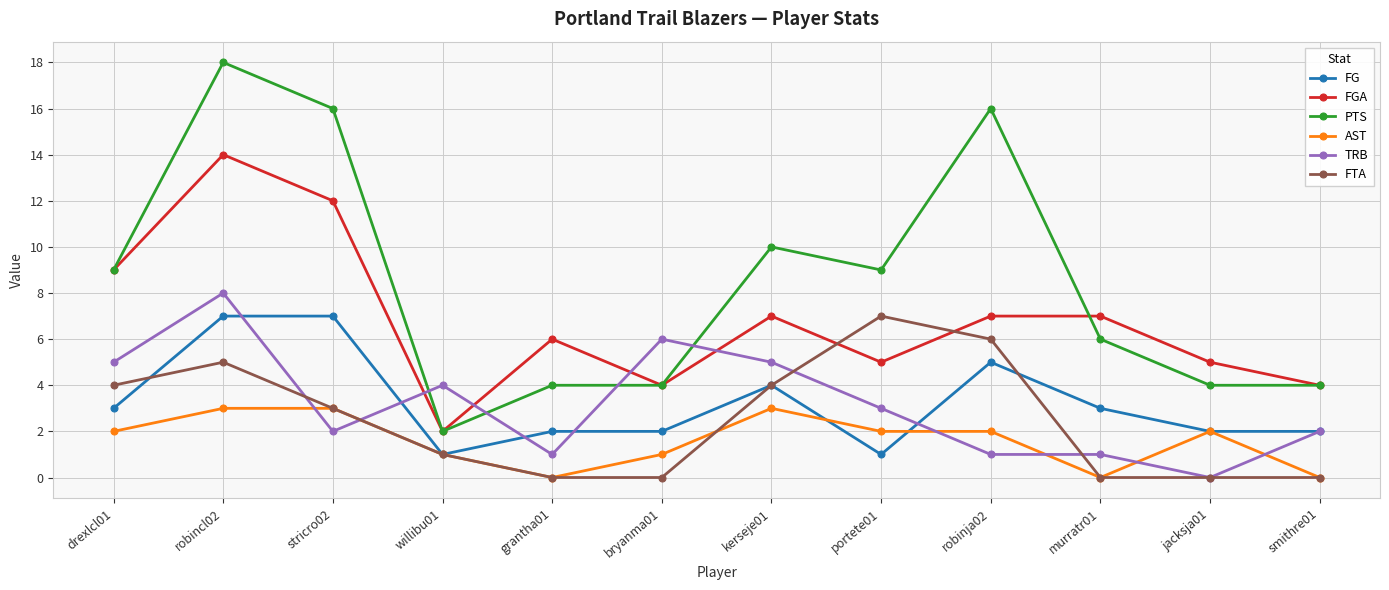

At which category is the sum across all series the highest?

robincl02